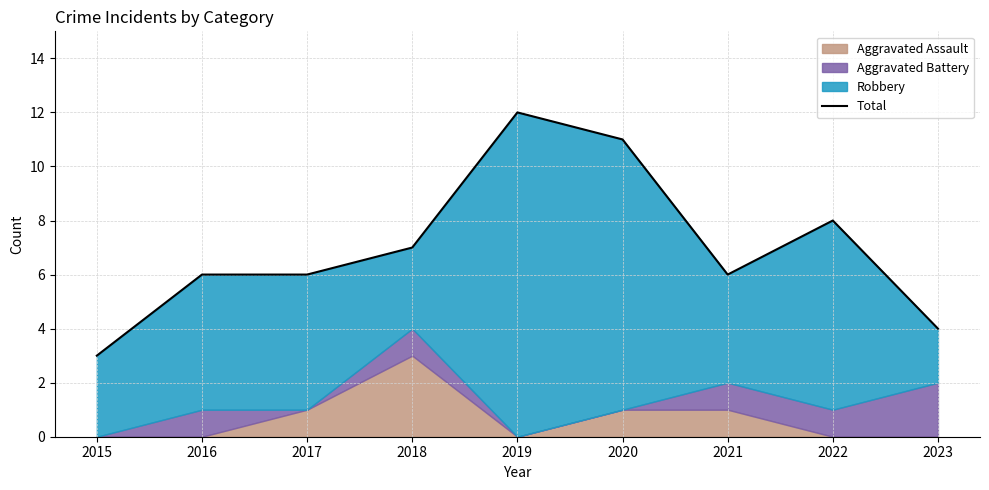

Is it true that the value at 2021 is 6?

True